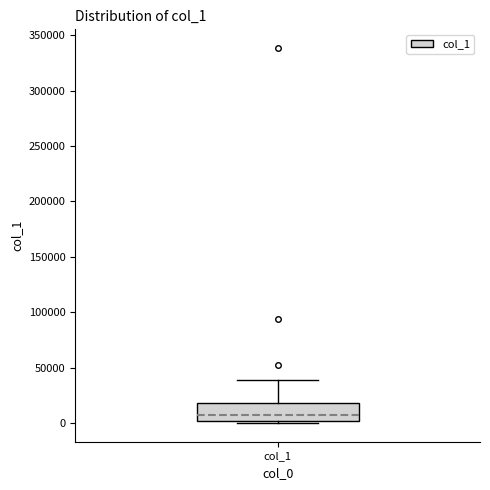

Read this box plot against the y-axis: the position of the median line, the range covered by the box, and the ends of both whiskers. The values are not printed on the chart, so give them approximately, as read against the axis.

median 5000, box 0 to 20000, whiskers 0 (just below the box's lower edge) to 40000